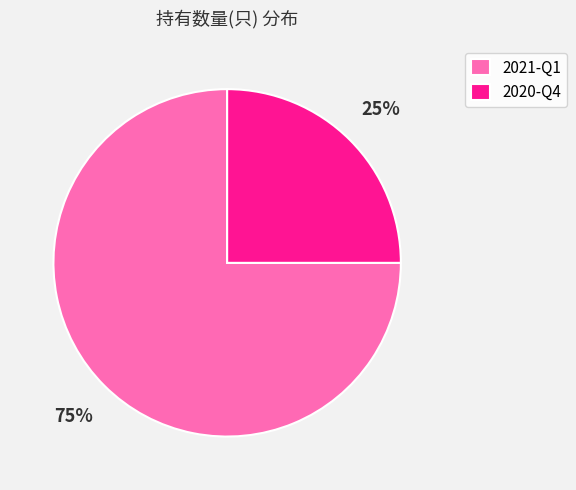

To the nearest percent, what is the average slice percentage?

50%